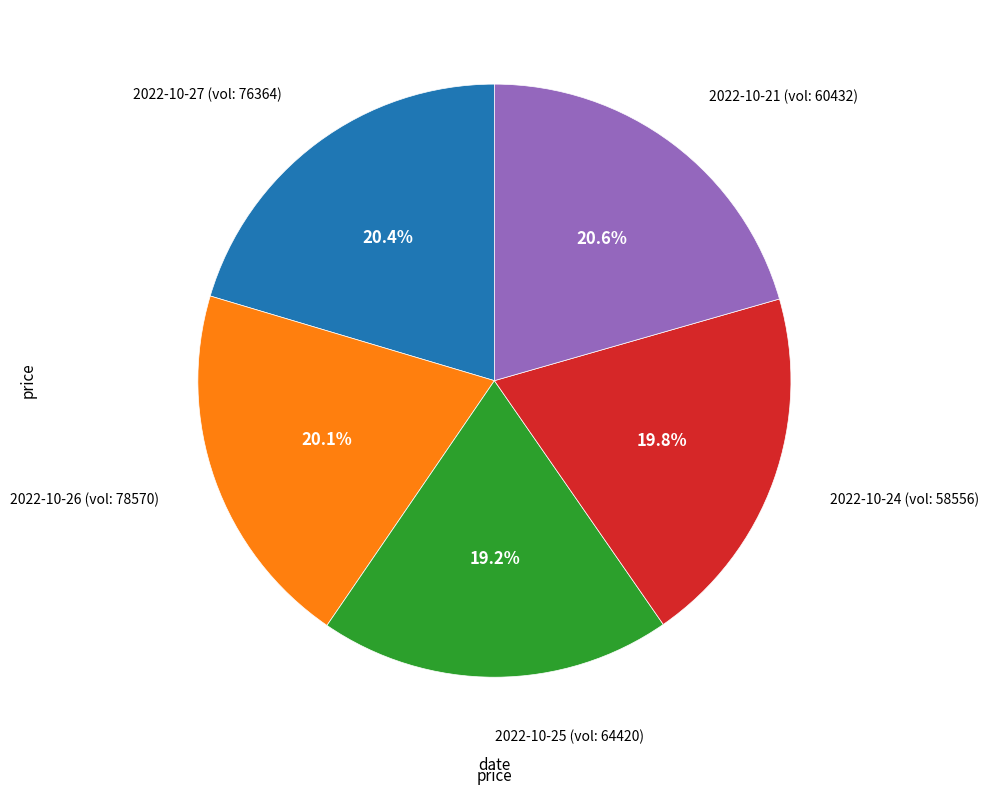

Is there a majority slice in this chart?

No